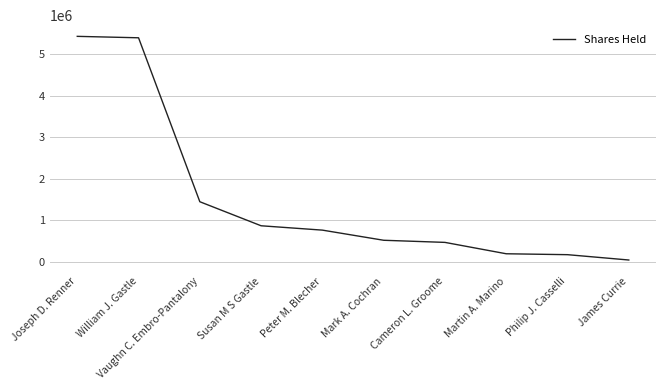

True or false: the data has more than 2 interior local peaks.

False